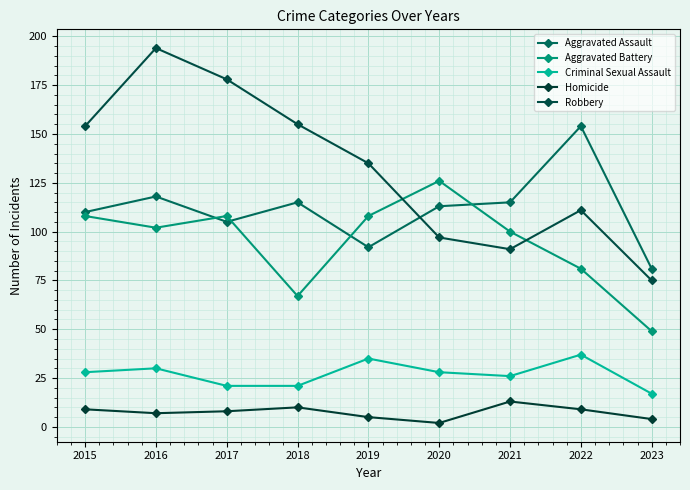

What is the difference between the maximum and second lowest values in the Criminal Sexual Assault series?

16